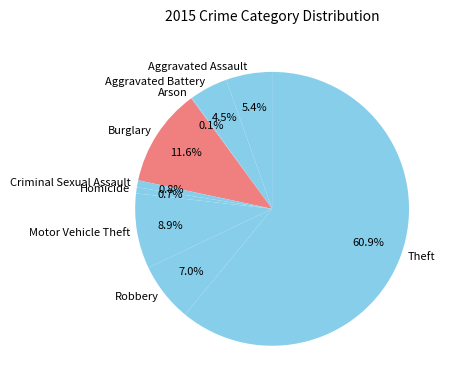

To the nearest percent, what is the difference between the Robbery and Aggravated Assault slice percentages?

2%